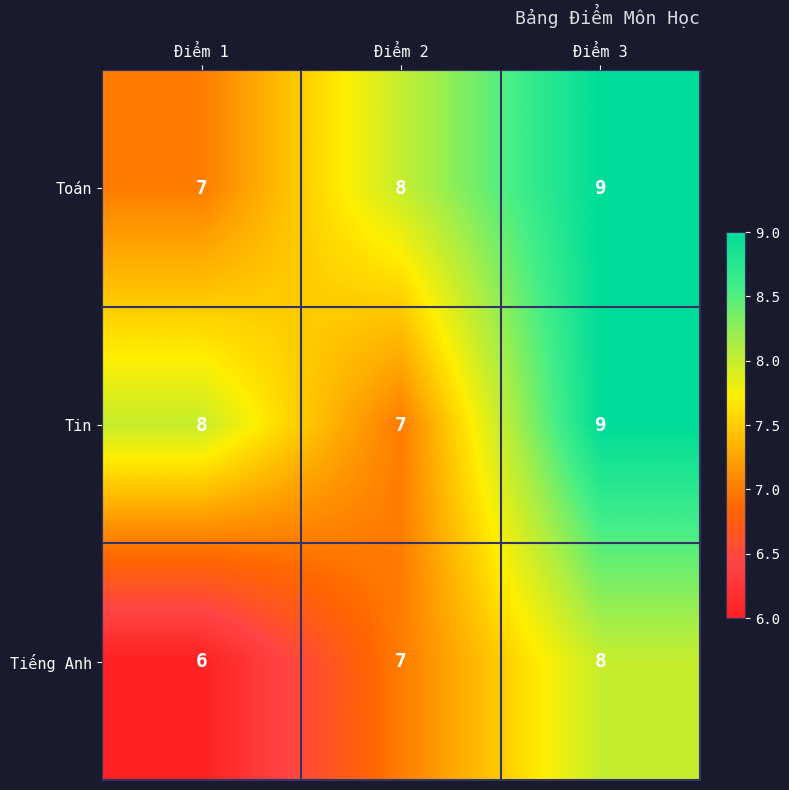

What is the minimum value shown in the chart?

6